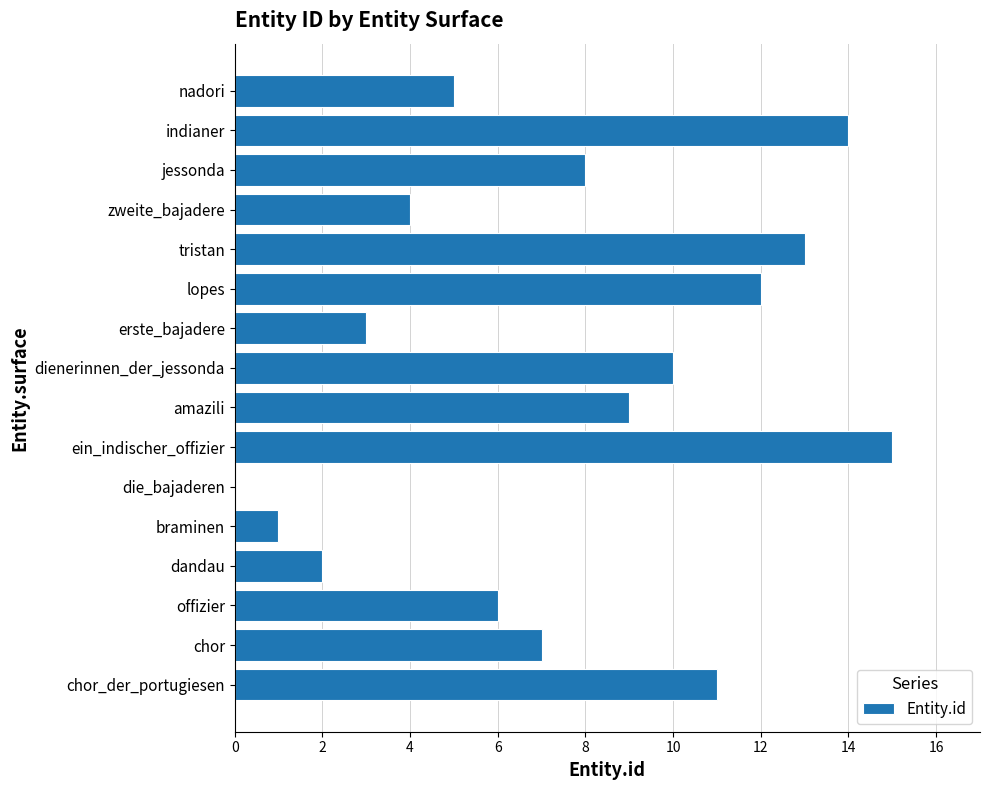

Where is the data nearest to the value 7?

chor